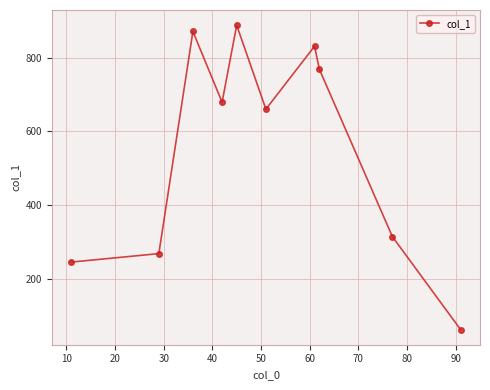

What is the smallest value displayed?

62